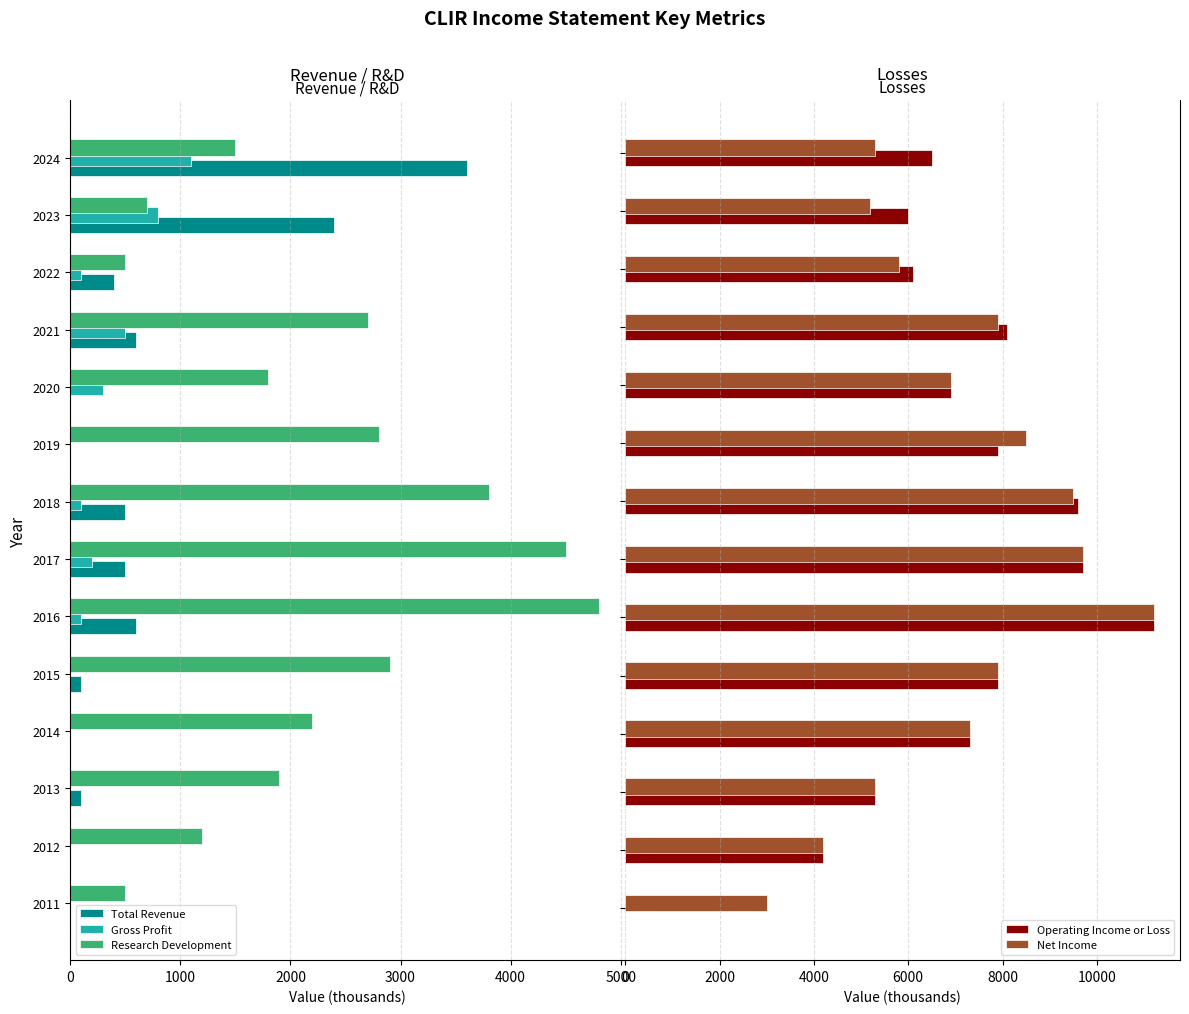

What is the average value of the Research Development series?

2271